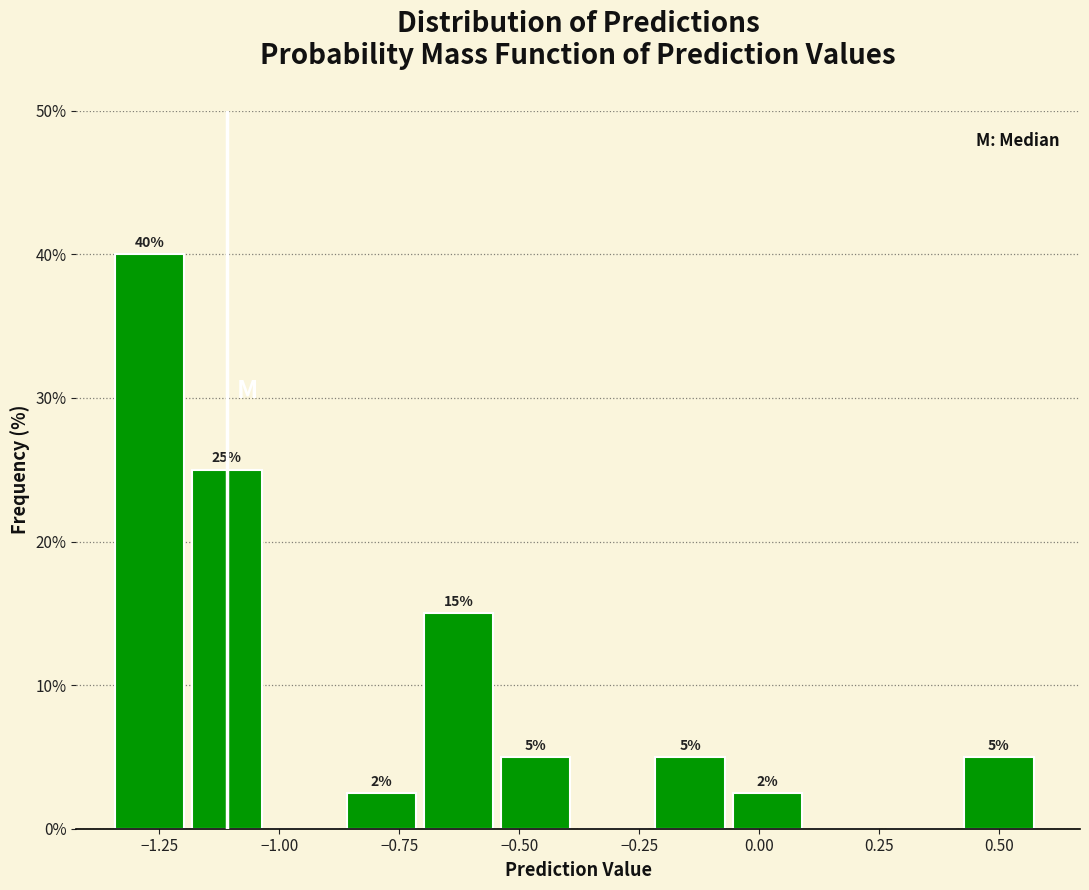

Around what value on the x-axis is the tallest bar? Give the approximate position of its centre, as read against the axis.

-1.25